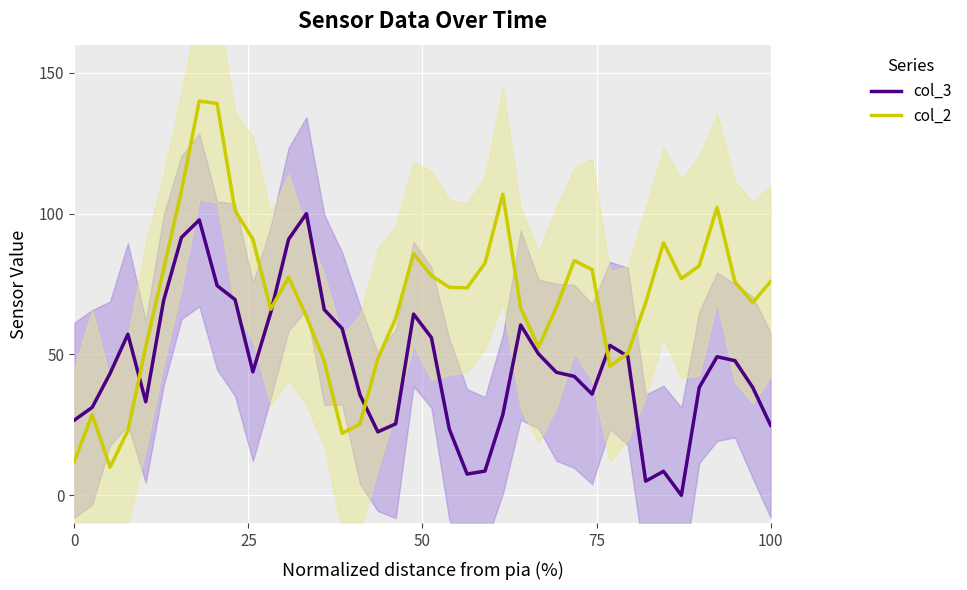

Does the chart display data point markers on the line(s)?

No